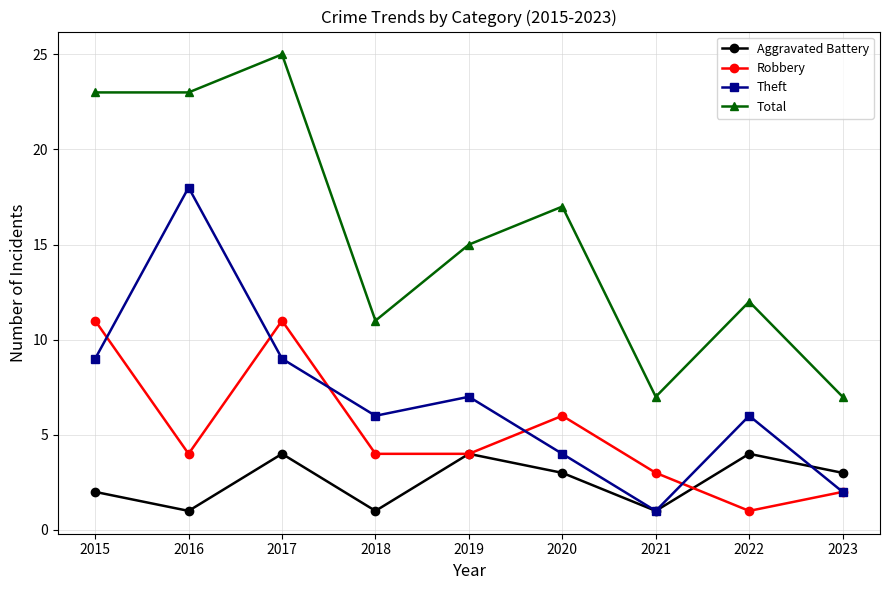

Does the chart display data point markers on the line(s)?

Yes